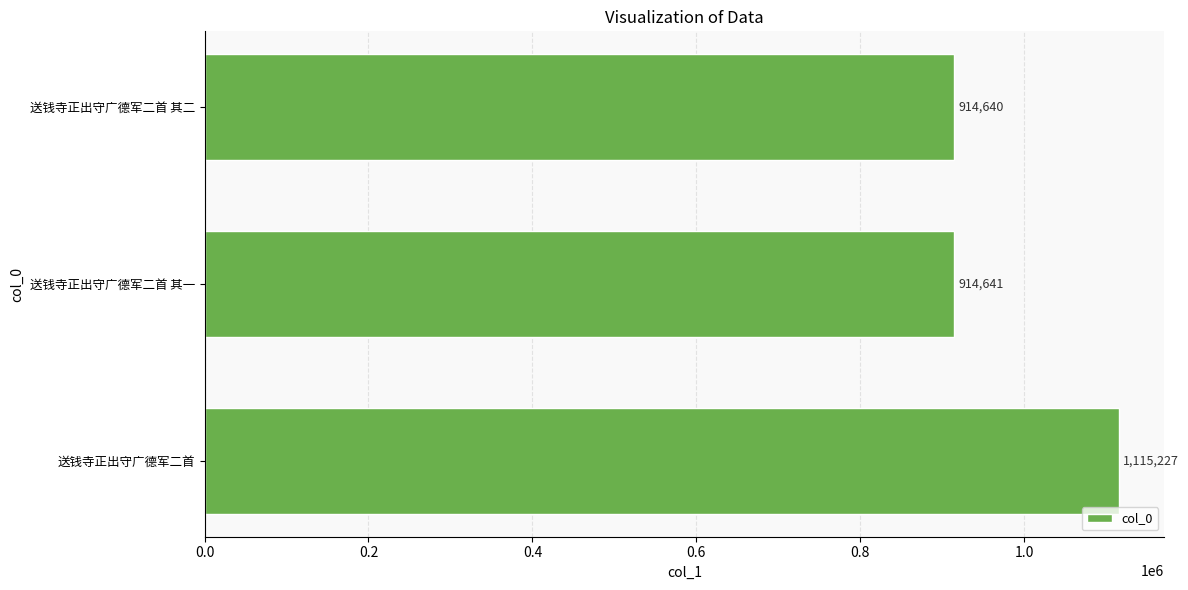

What is the change in value from 送钱寺正出守广德军二首 to 送钱寺正出守广德军二首 其二?

-200587